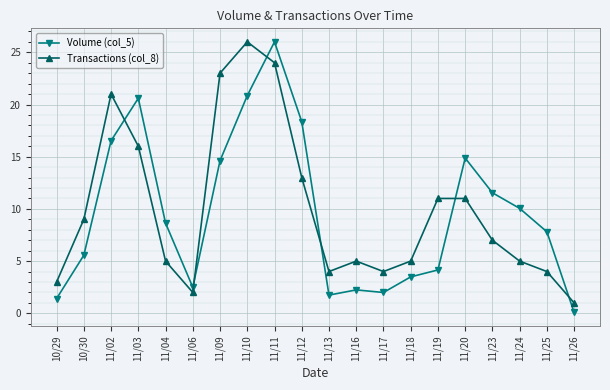

How many categories are shown in the chart?

20